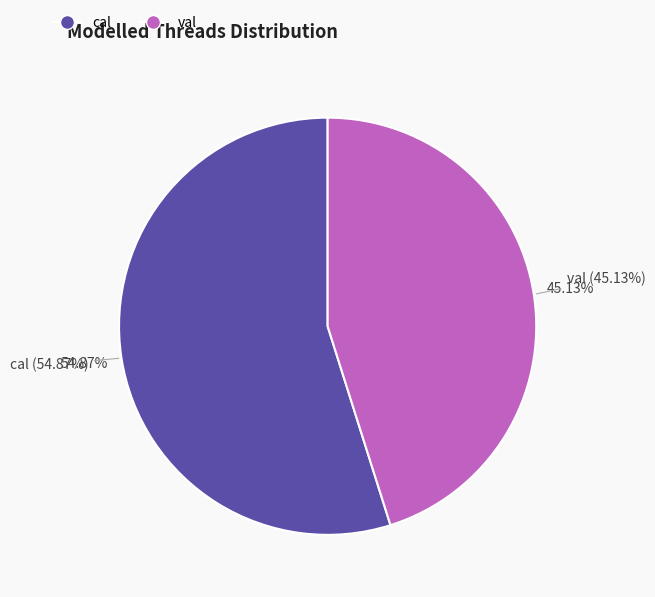

Is it true that cal is 55% of the pie?

True